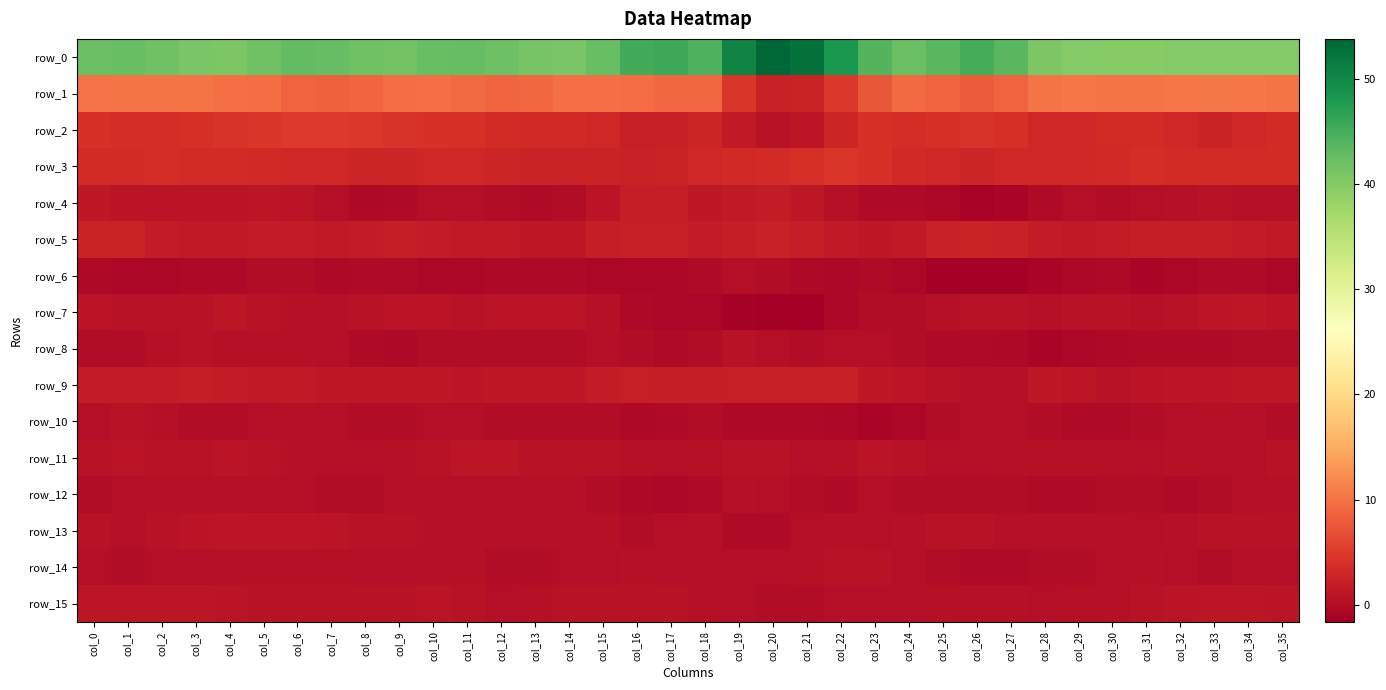

How many data points in row_13 are above 0?

34